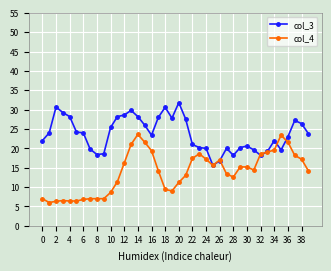

List the series in order of their peak value, lowest first.

col_4, col_3